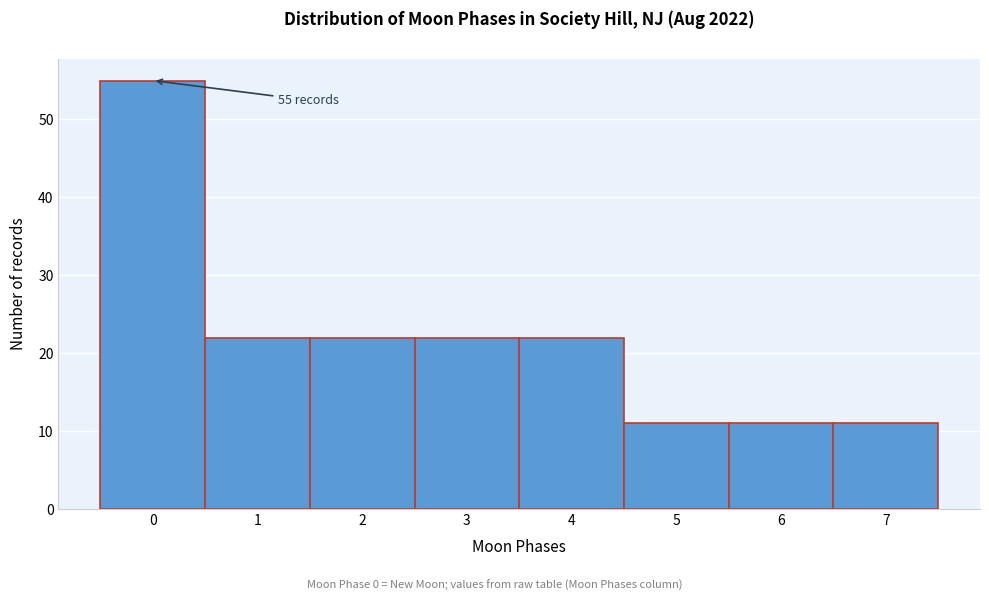

Reading left to right, extract all data points from this chart.

55	22	22	22	22	11	11	11